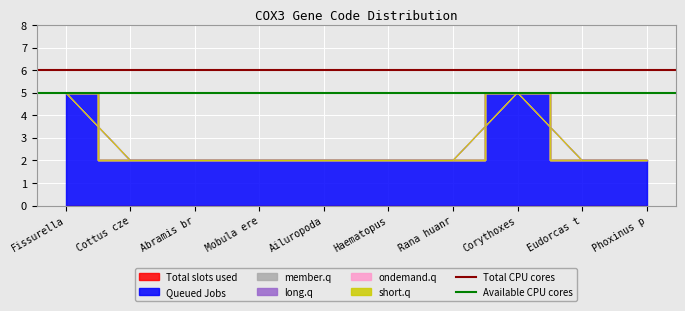

True or false: Available CPU cores has a value of 5 at Cottus cze.

True